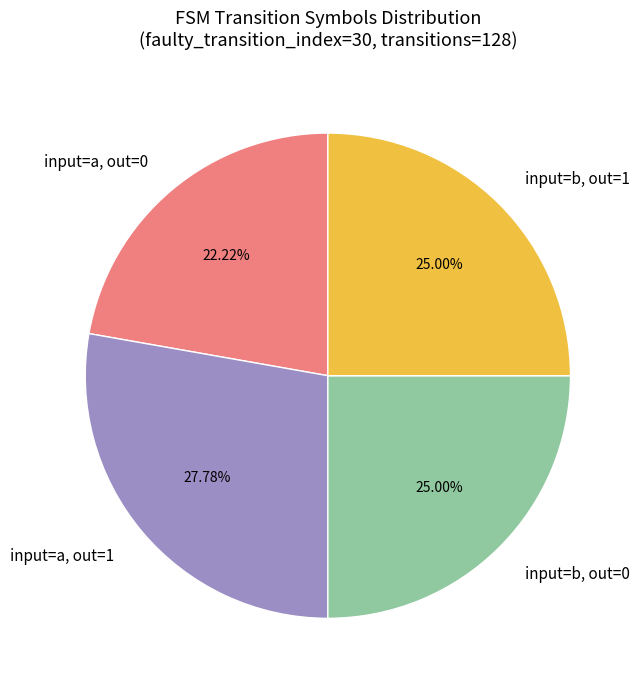

Which category has the smallest portion of the pie?

input=a, out=0